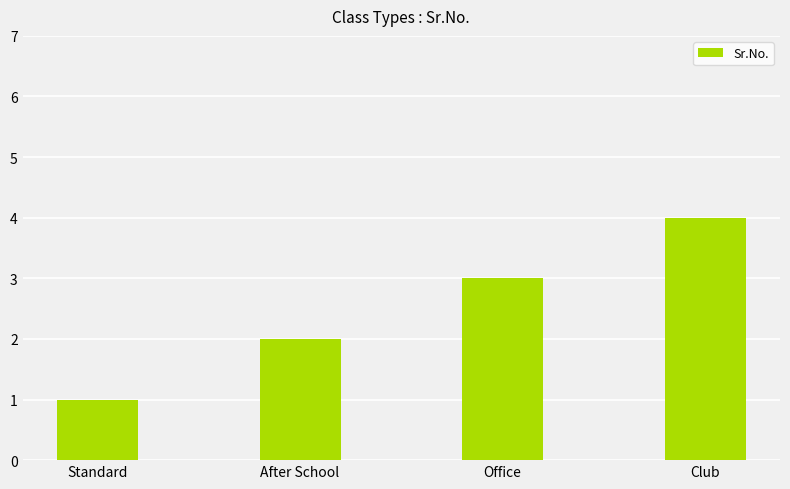

How many data points does each series have?

4